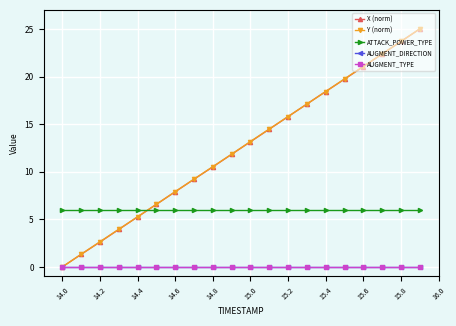

Is this an area chart (filled region under the line)?

No